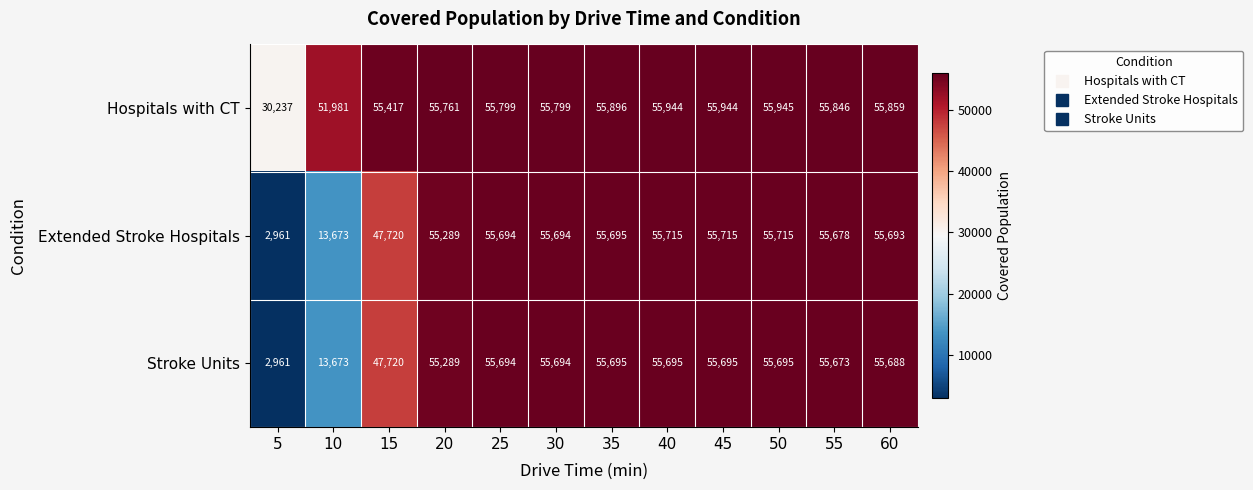

Which category has the highest value across all series?

50